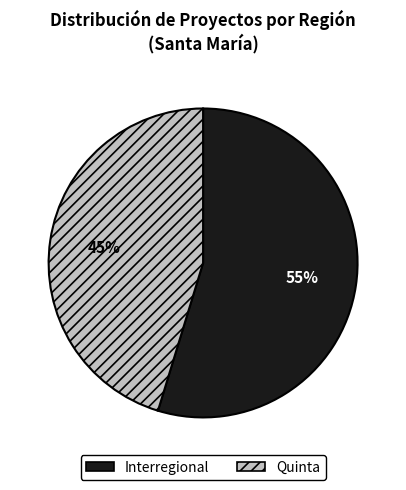

Which slice represents more than half of the pie?

Interregional